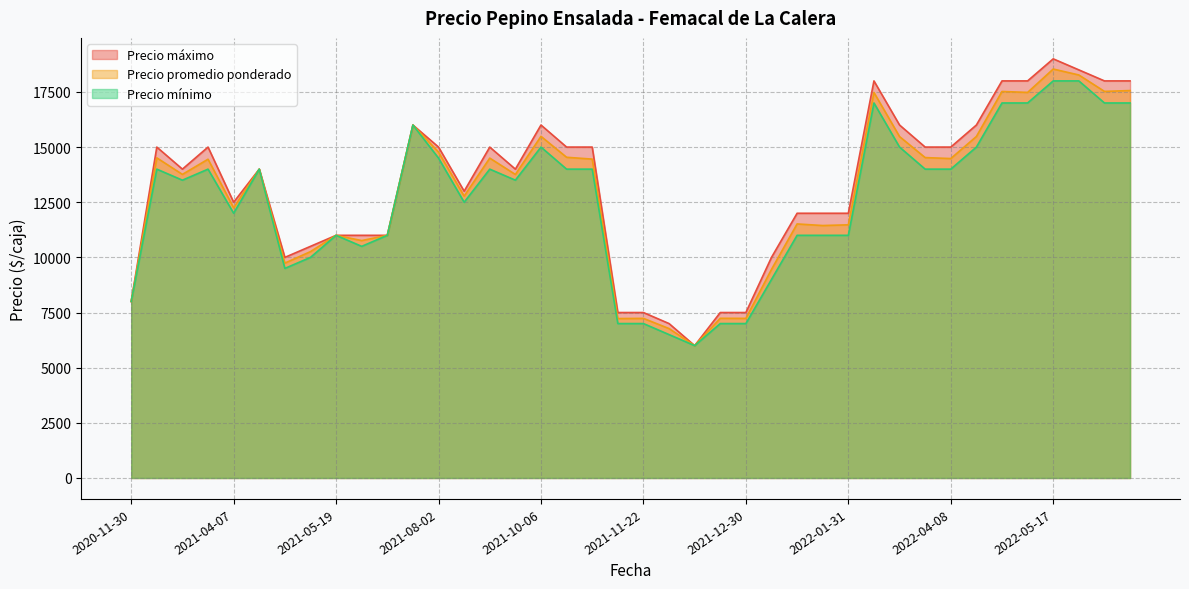

True or false: Precio mínimo and Precio máximo cross at least once.

False